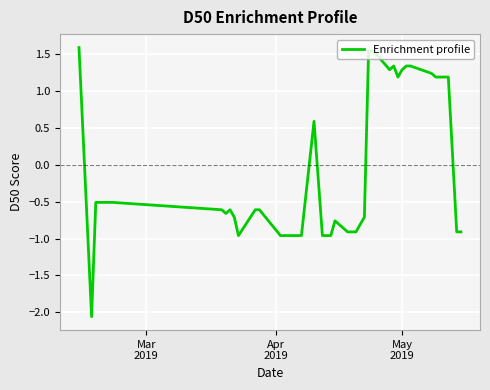

What is the greatest value displayed?

1.6